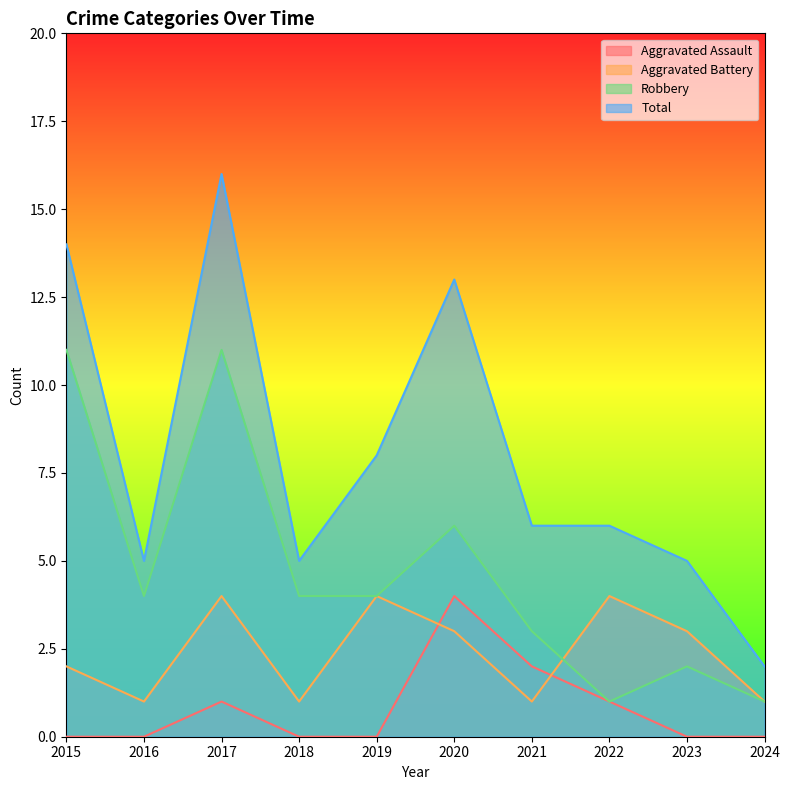

What is the total value across all series at 2022?

12